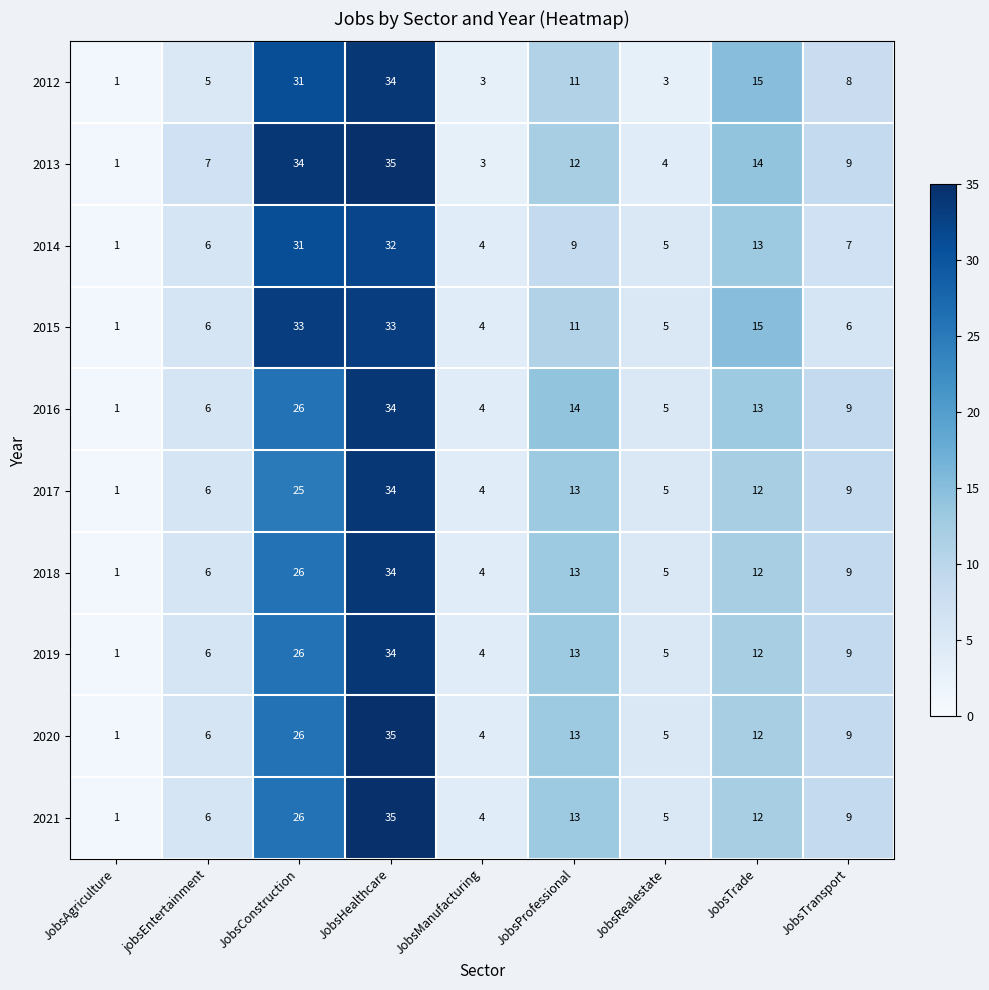

What is the spread (max minus min) of values at JobsTransport?

3